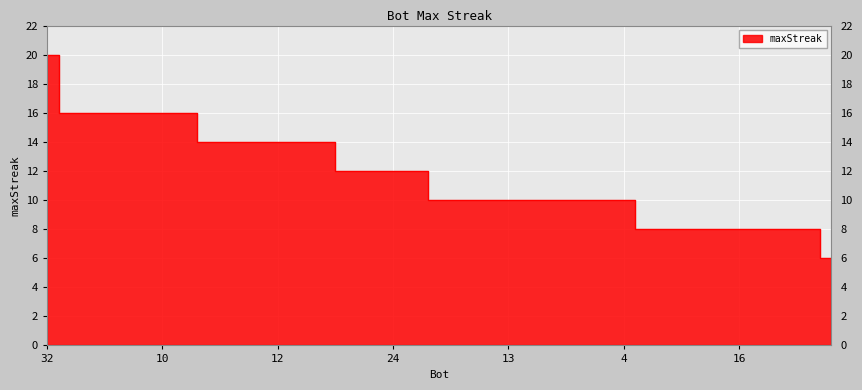

What is the difference between the values at 1 and 10?

8